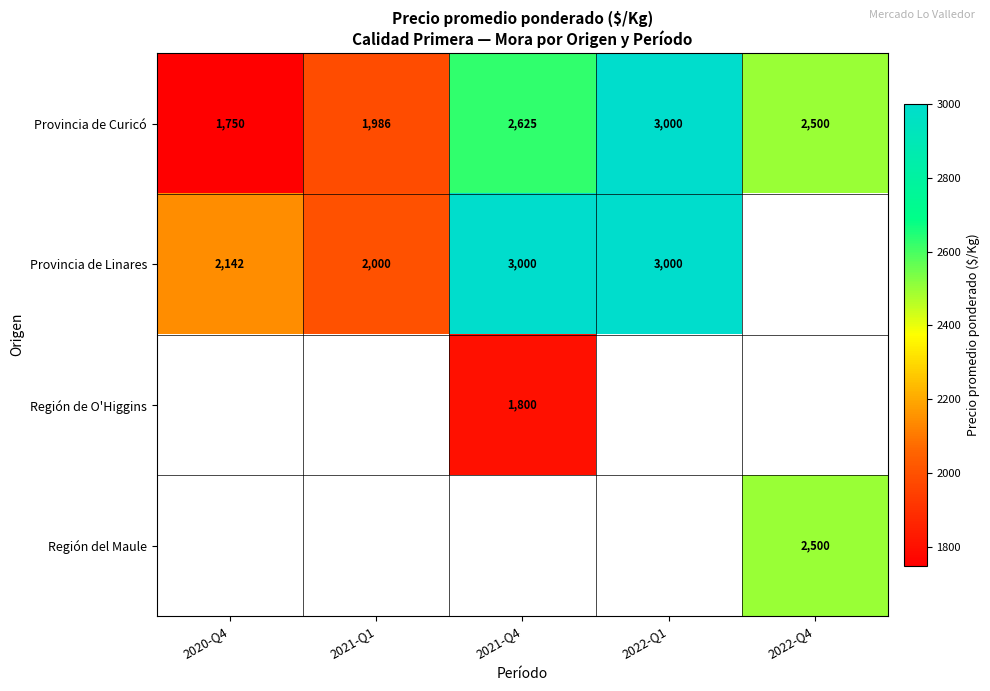

True or false: Provincia de Curicó has a value of 4675.8 at 2022-Q1.

False